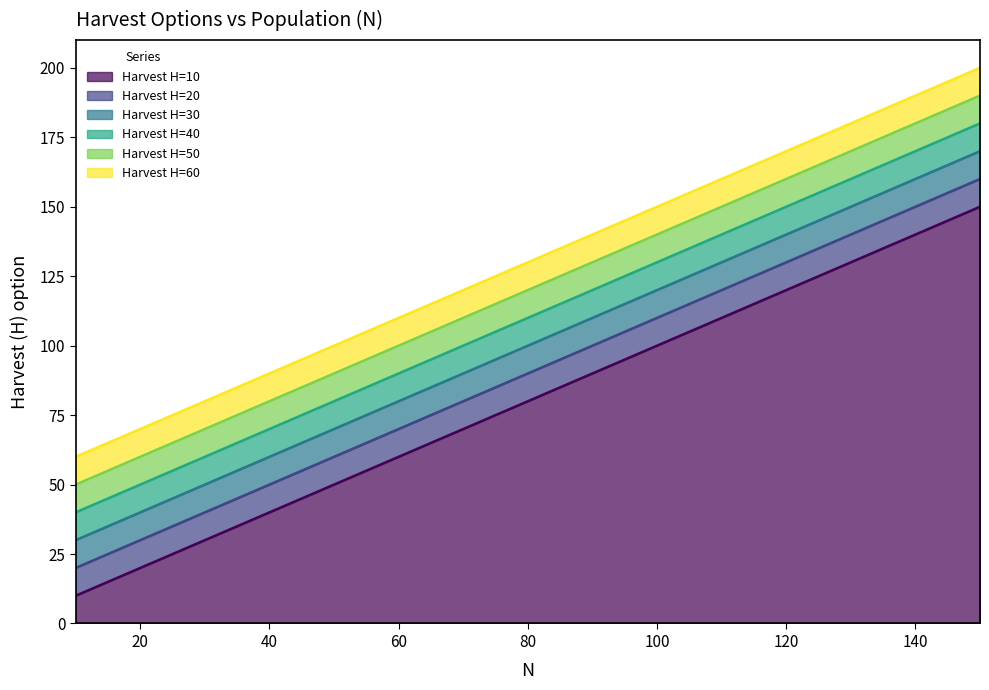

Where does the Harvest H=50 series first go above 120?

90